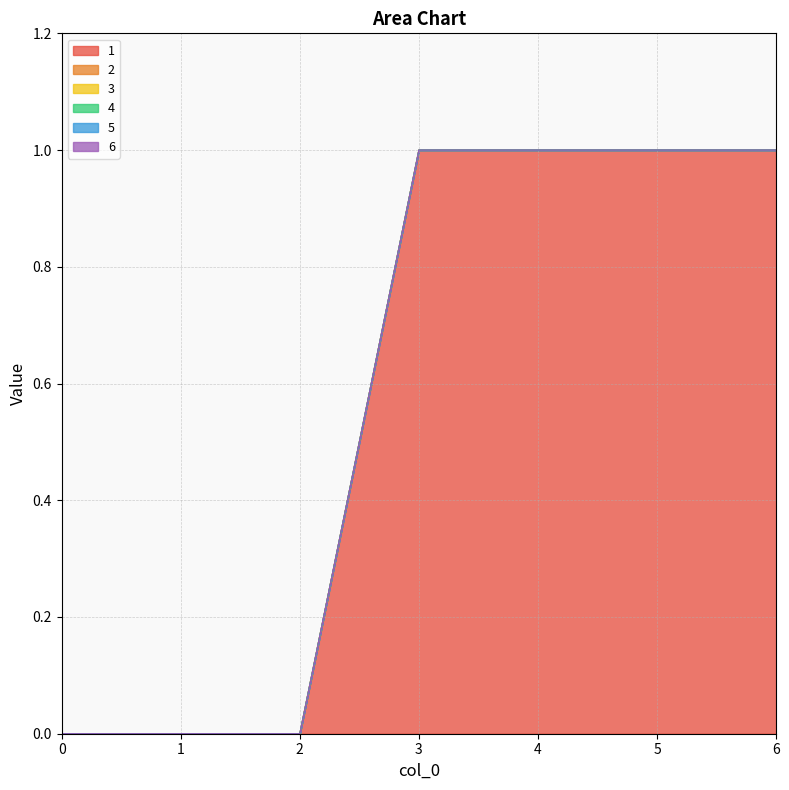

What is the spread (max minus min) of values at 5?

1